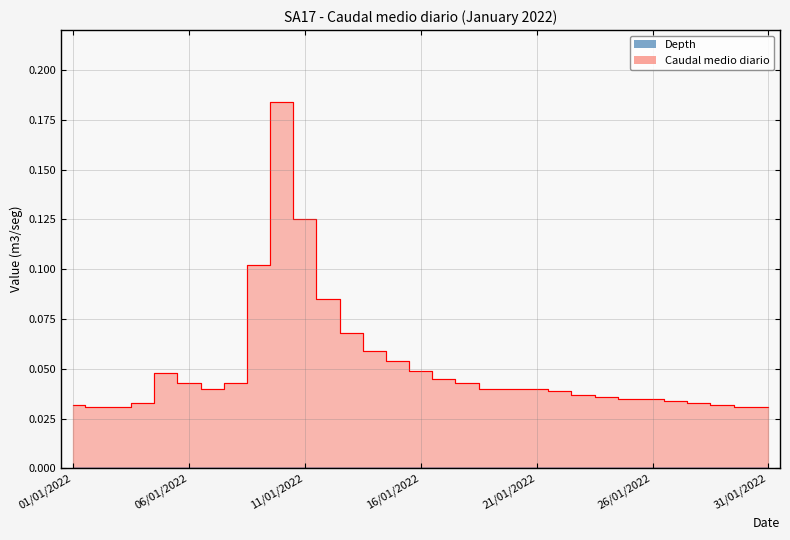

How many lines are shown in the chart?

1